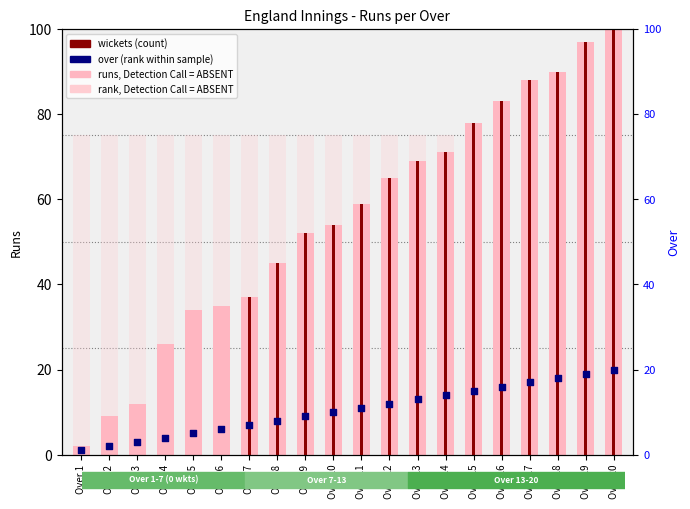

At which category is the sum across all series the highest?

Over 20